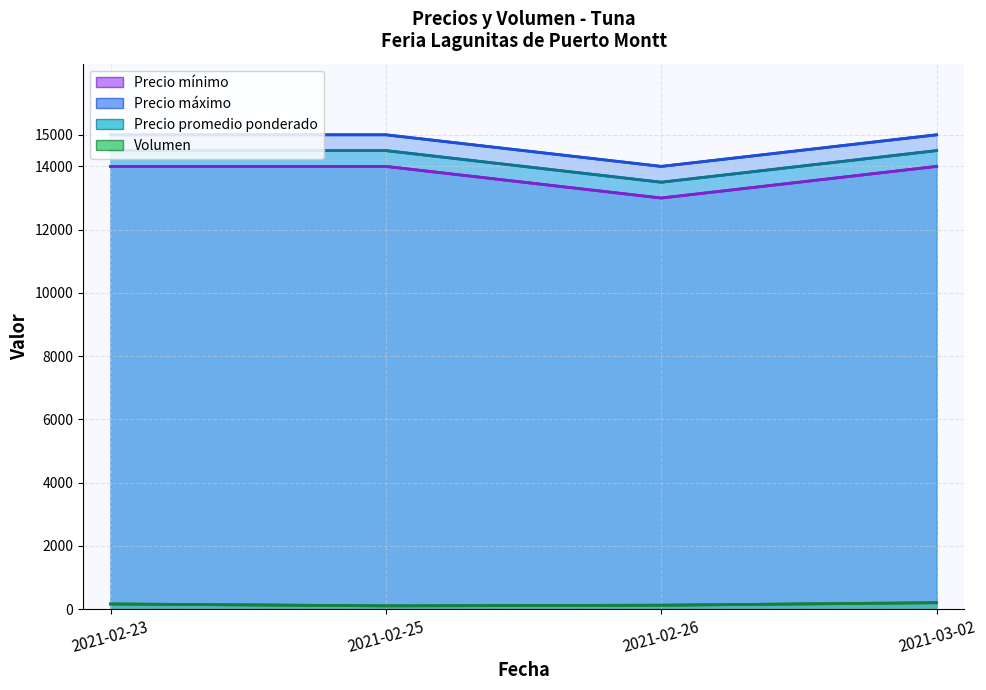

Which has a higher value, 2021-02-26 or 2021-02-23?

2021-02-23